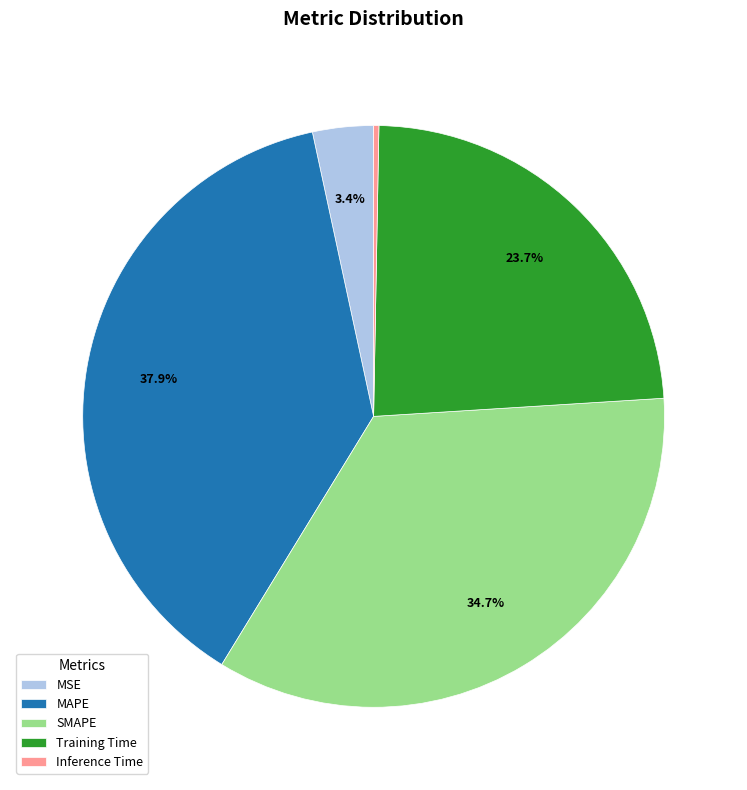

Is there any slice that represents more than half of the pie?

No